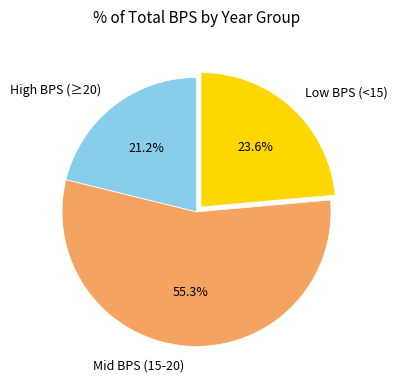

Between Mid BPS (15-20) and High BPS (≥20), which is larger?

Mid BPS (15-20)